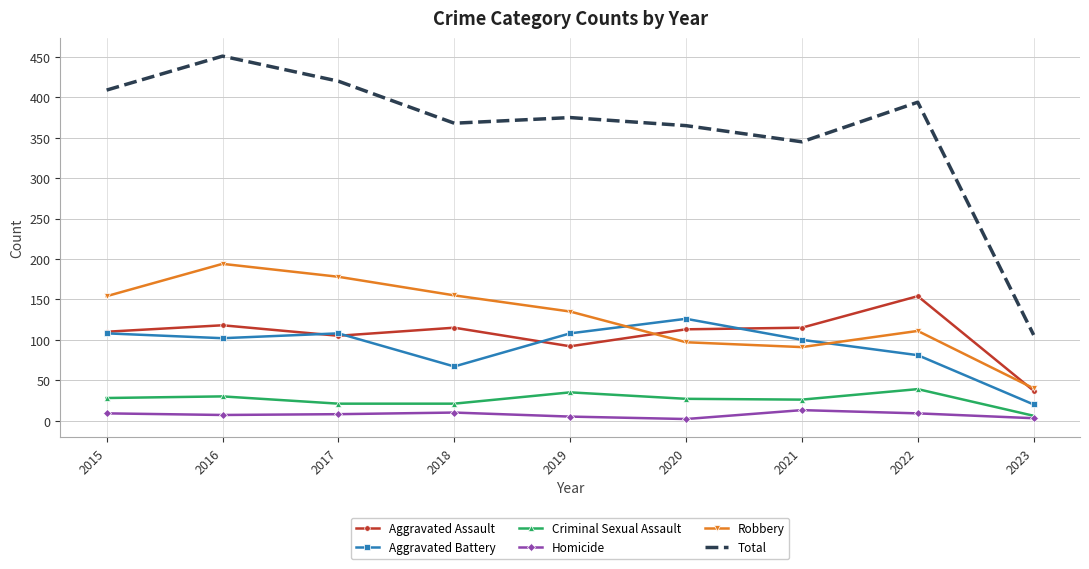

At which label does Aggravated Battery first exceed 102?

2015